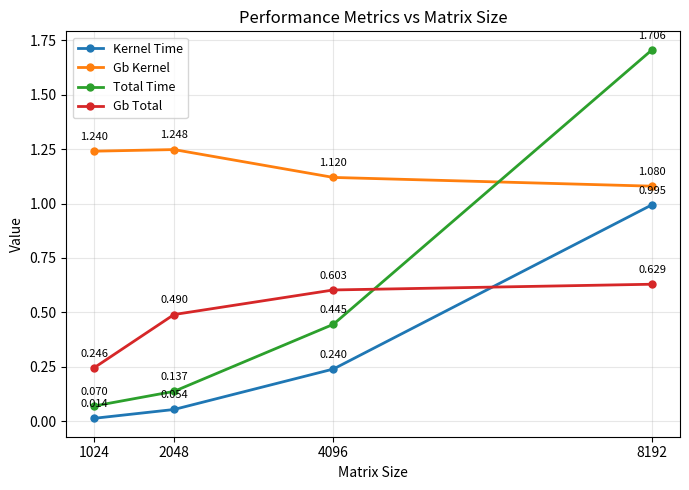

True or false: Kernel Time and Gb Total intersect in this chart.

True